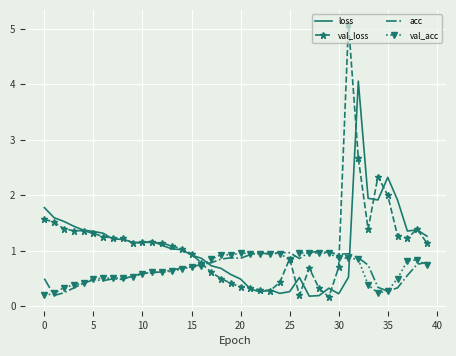

What is the maximum value for val_acc?

1.0